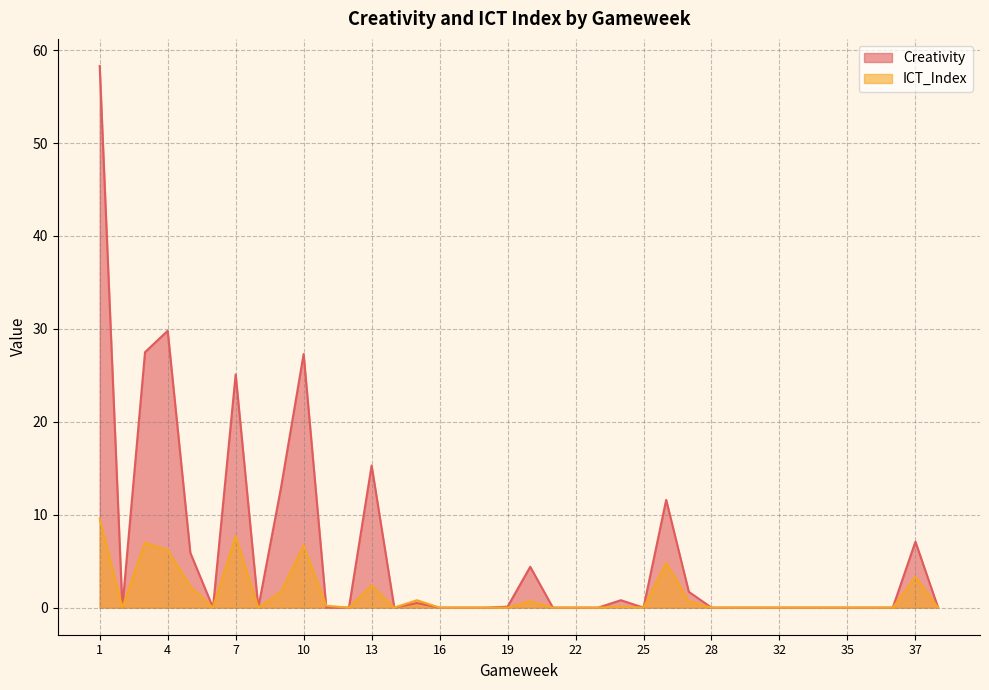

Between which two adjacent categories do ICT_Index and Creativity first intersect?

10 and 11